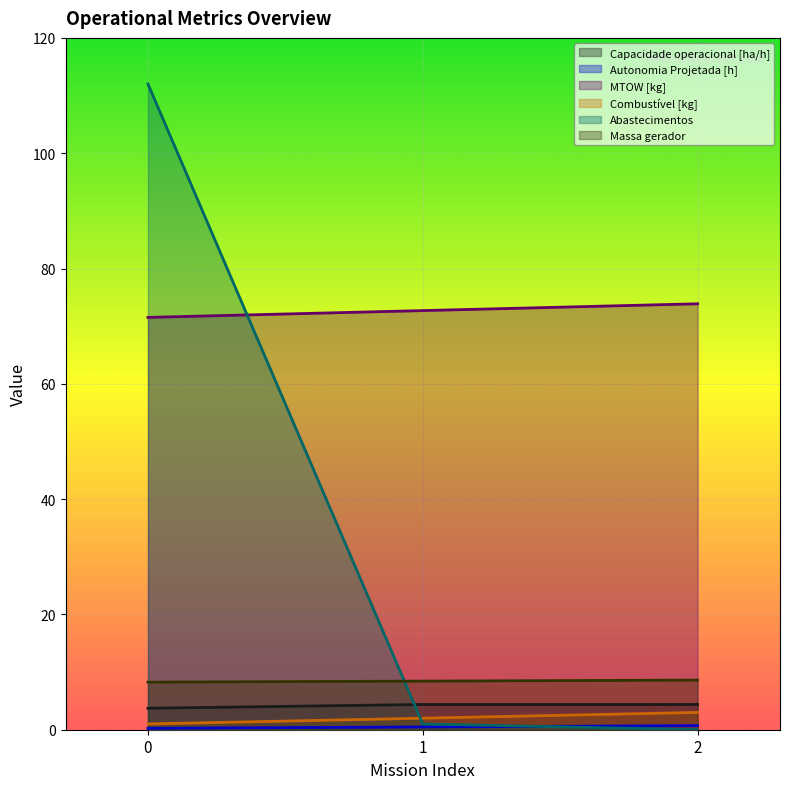

Is it true that Autonomia Projetada [h] equals 0.7 at 1?

False